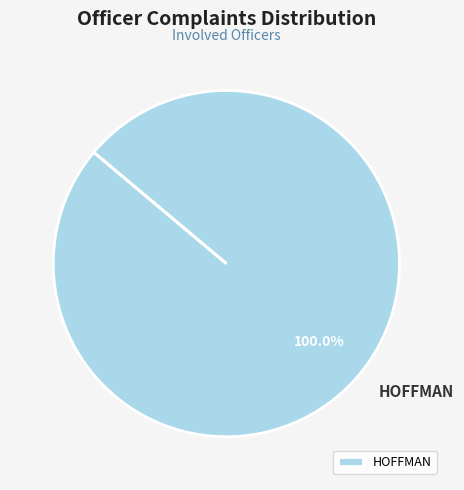

Is there any slice that represents more than half of the pie?

Yes